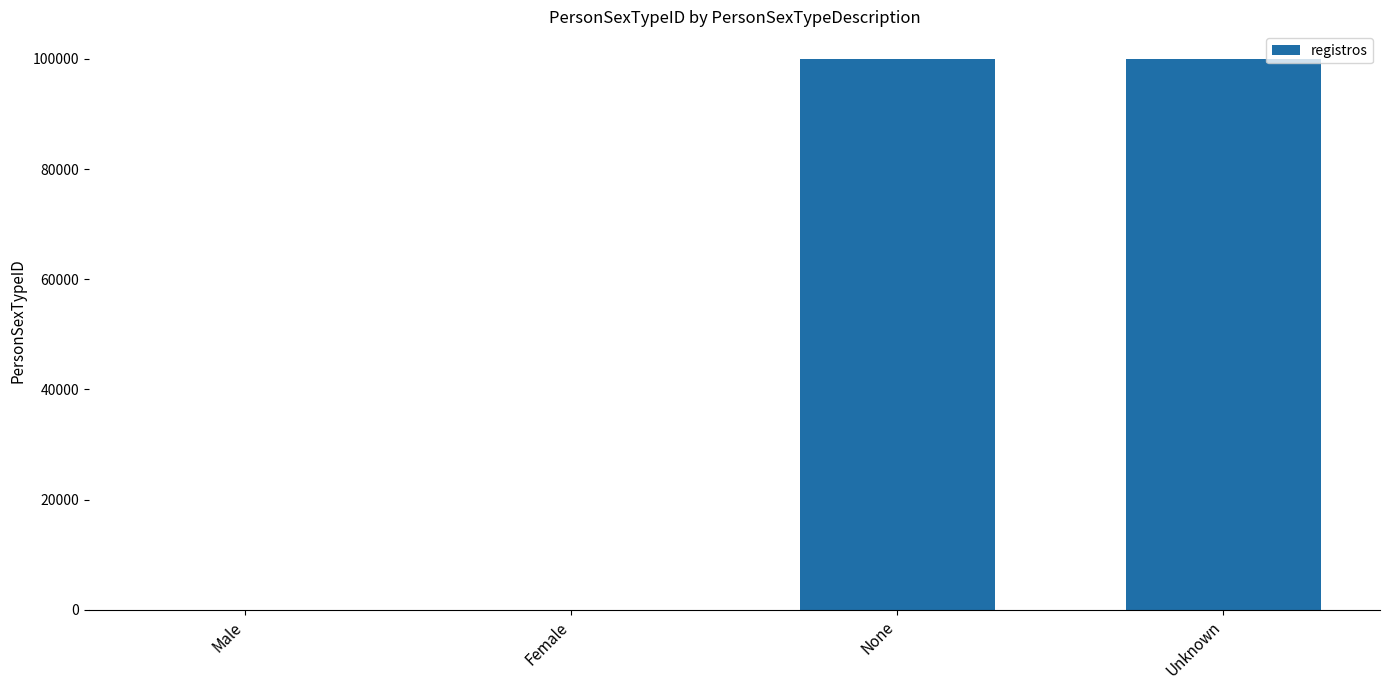

What is the sum of all values?

200000